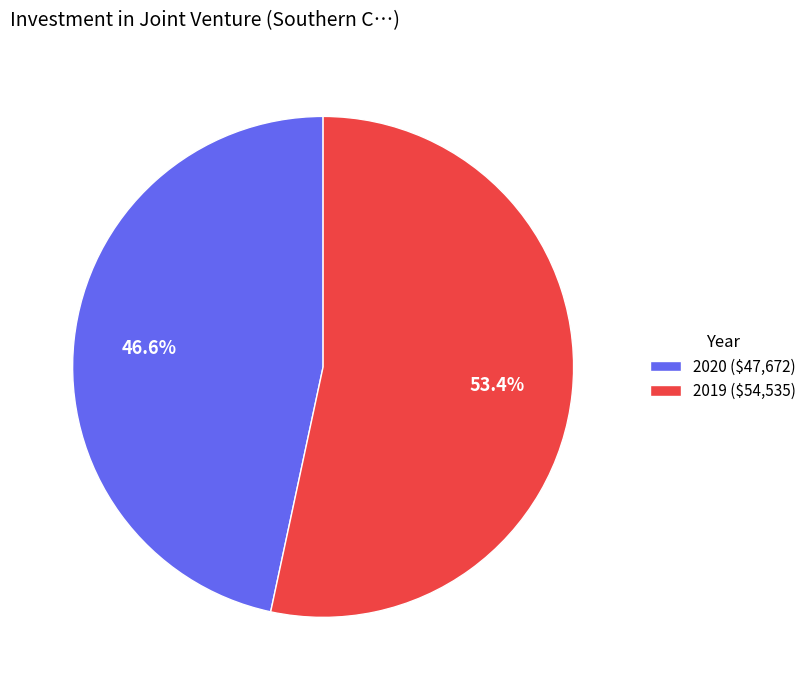

To the nearest percent, what percentage of the pie is 2019?

53%